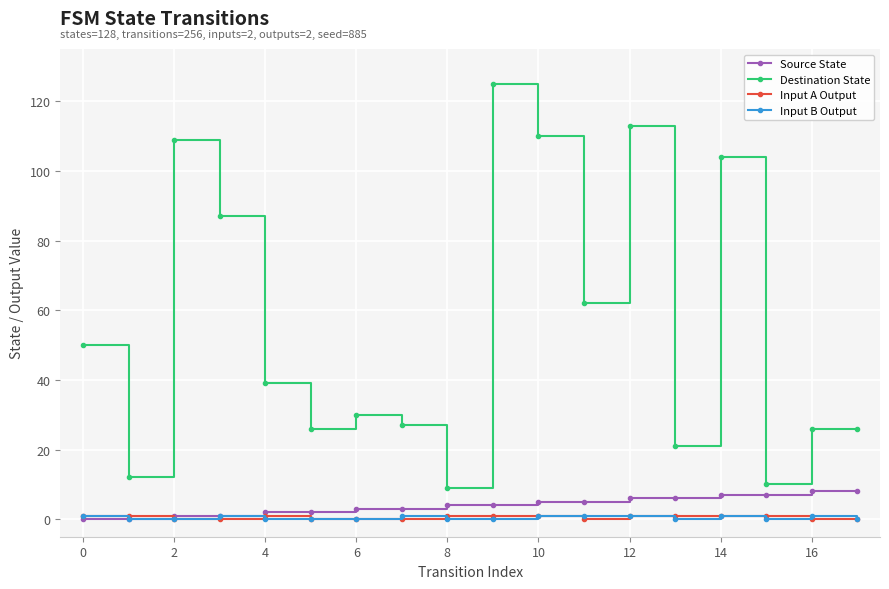

How many intersections are there between Source State and Input A Output?

1